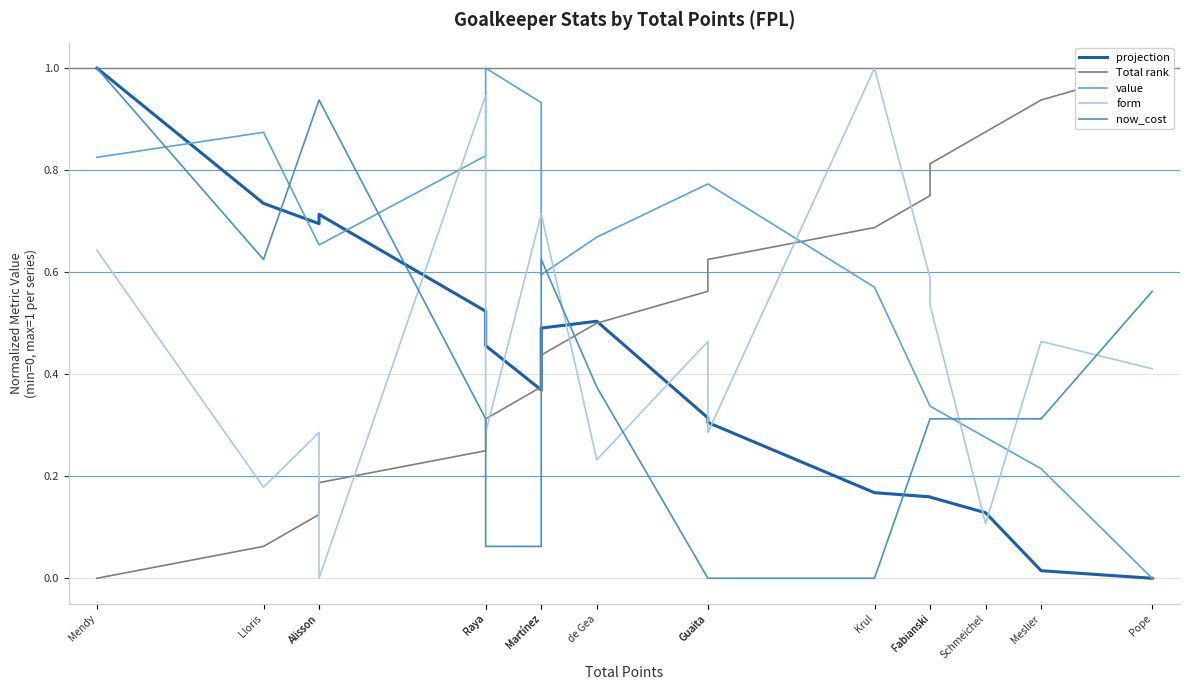

True or false: projection and form cross at least once.

True